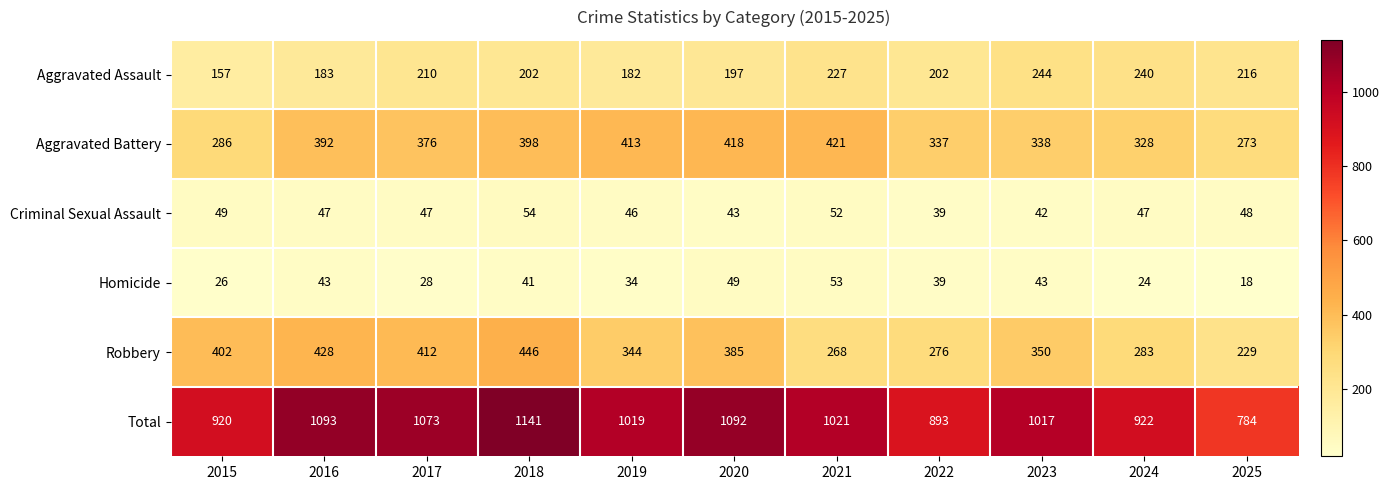

What is the difference between the second highest and second lowest values in the Aggravated Assault series?

58